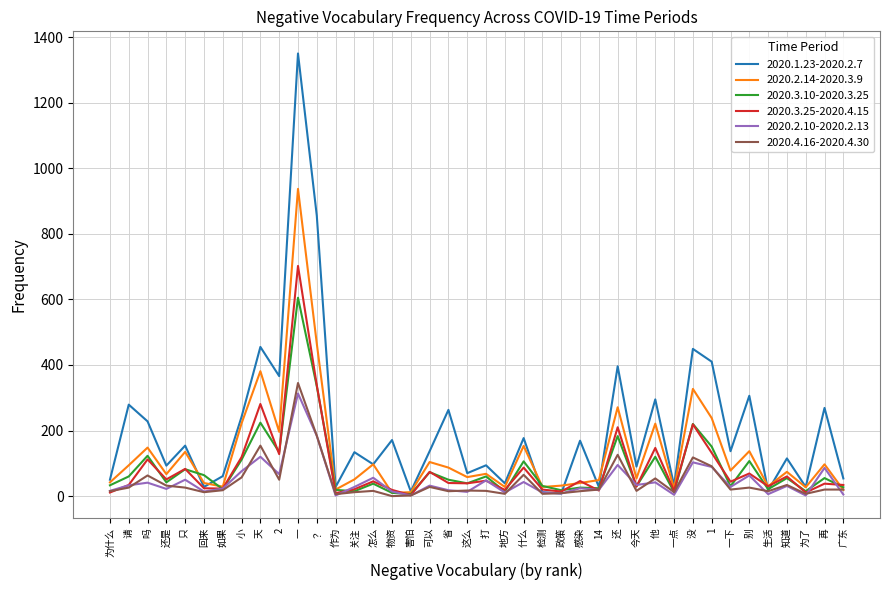

What position from the left is 没?

32